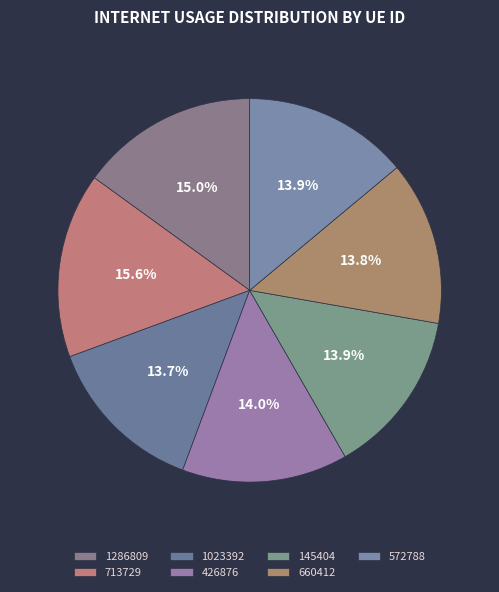

How many segments does this pie chart have?

7